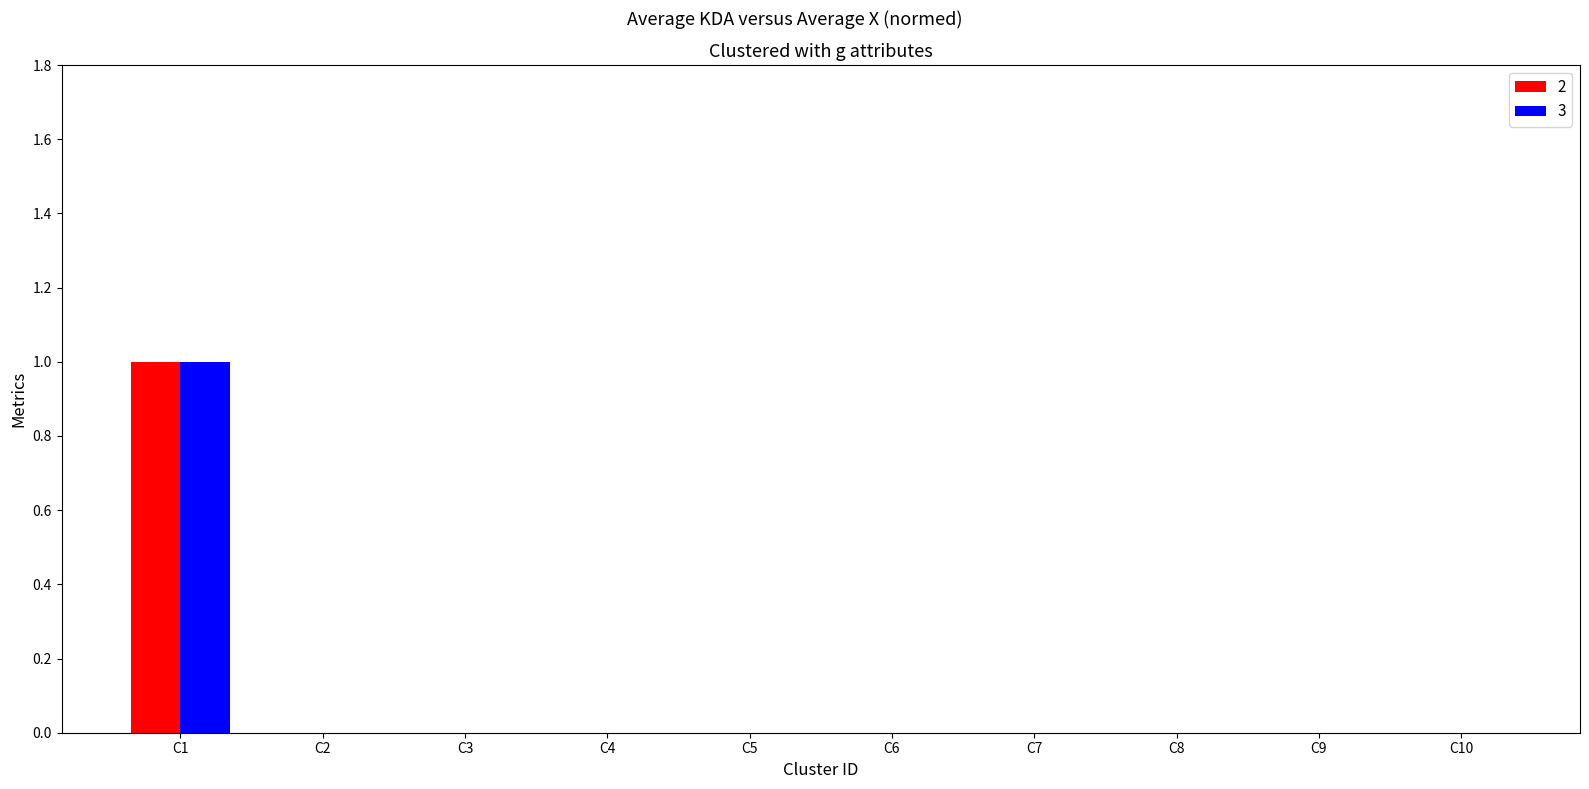

Which category has the highest value in the 3 series?

C1